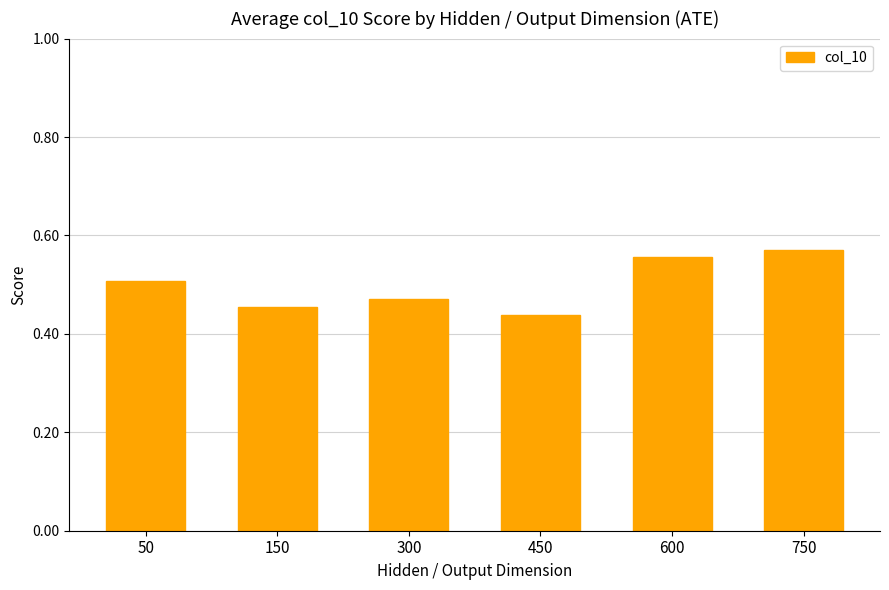

What is the sum of the values at 150 and 600?

1.0